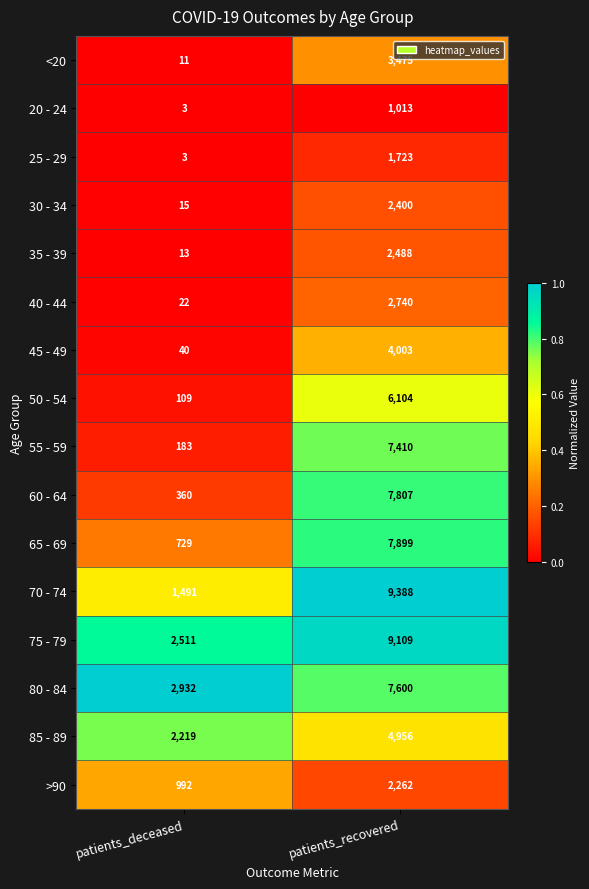

Between patients_deceased and patients_recovered, which series saw the biggest shift?

70 - 74